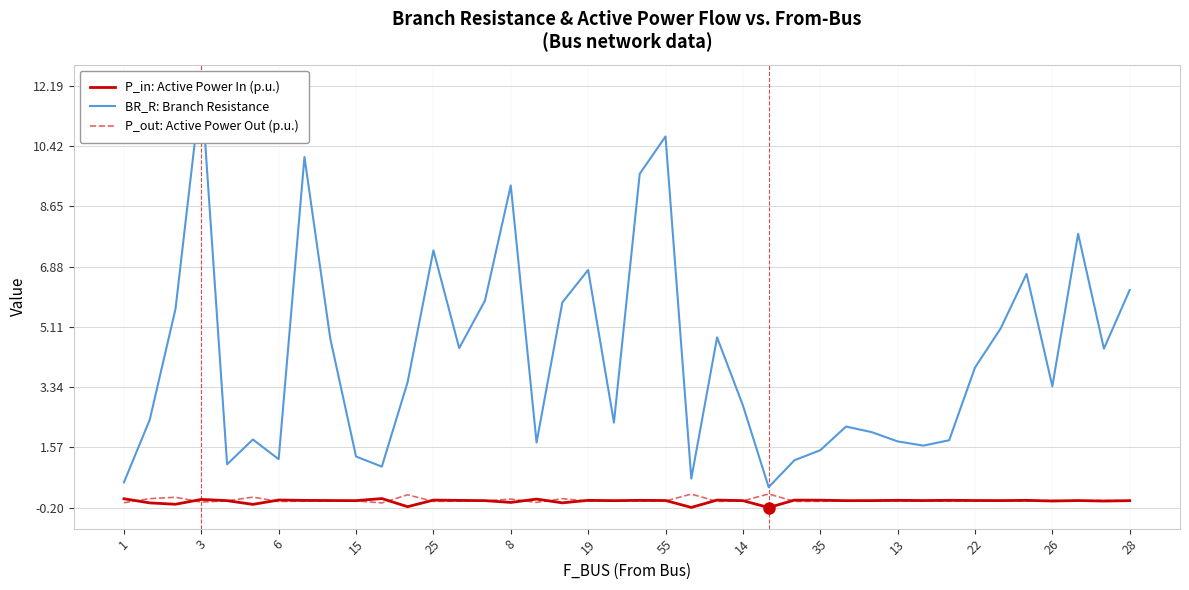

Reading left to right, transcribe all the data shown in this chart.

BR_R: Branch Resistance: 0.5	2.4	5.6	12.2	1.1	1.8	1.2	10.1	4.8	1.3	1.0	3.5	7.4	4.5	5.9	9.3	1.7	5.8	6.8	2.3	9.6	10.7	0.7	4.8	2.8	0.4	1.2	1.5	2.2	2.0	1.7	1.6	1.8	3.9	5.1	6.7	3.4	7.8	4.5	6.2
P_in: Active Power In (p.u.): 0.1	-0.1	-0.1	0.0	0.0	-0.1	0.0	0.0	0.0	0.0	0.1	-0.2	0.0	0.0	0.0	-0.0	0.0	-0.1	0.0	0.0	0.0	0.0	-0.2	0.0	0.0	-0.2	0.0	0.0	0.0	0.0	0.0	0.0	0.0	0.0	0.0	0.0	-0.0	0.0	-0.0	0.0
P_out: Active Power Out (p.u.): -0.1	0.1	0.1	-0.0	-0.0	0.1	-0.0	-0.0	-0.0	-0.0	-0.1	0.2	-0.0	-0.0	-0.0	0.0	-0.0	0.1	-0.0	-0.0	-0.0	-0.0	0.2	-0.0	-0.0	0.2	-0.0	-0.0	-0.0	-0.0	-0.0	-0.0	-0.0	-0.0	-0.0	-0.0	0.0	-0.0	0.0	-0.0